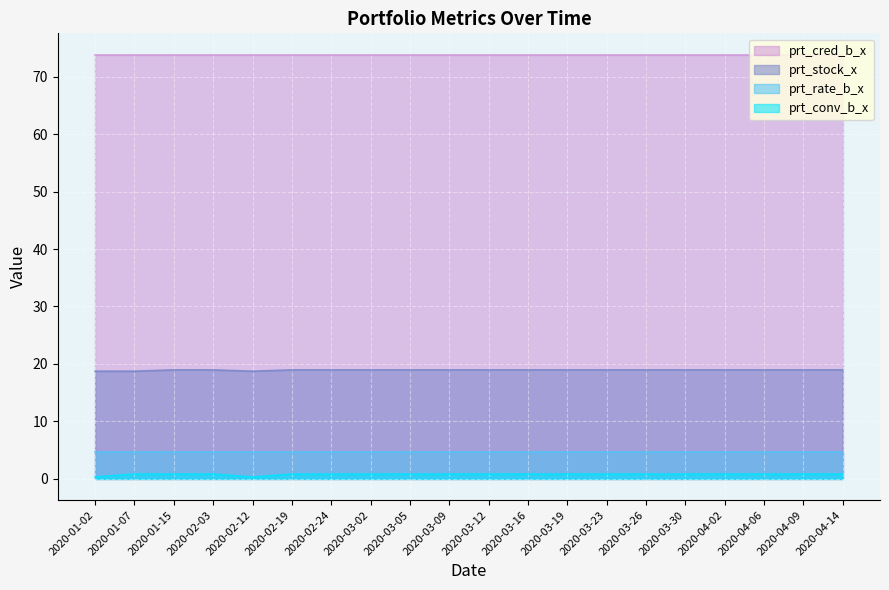

What is the total value across all series at 2020-01-07?

98.2